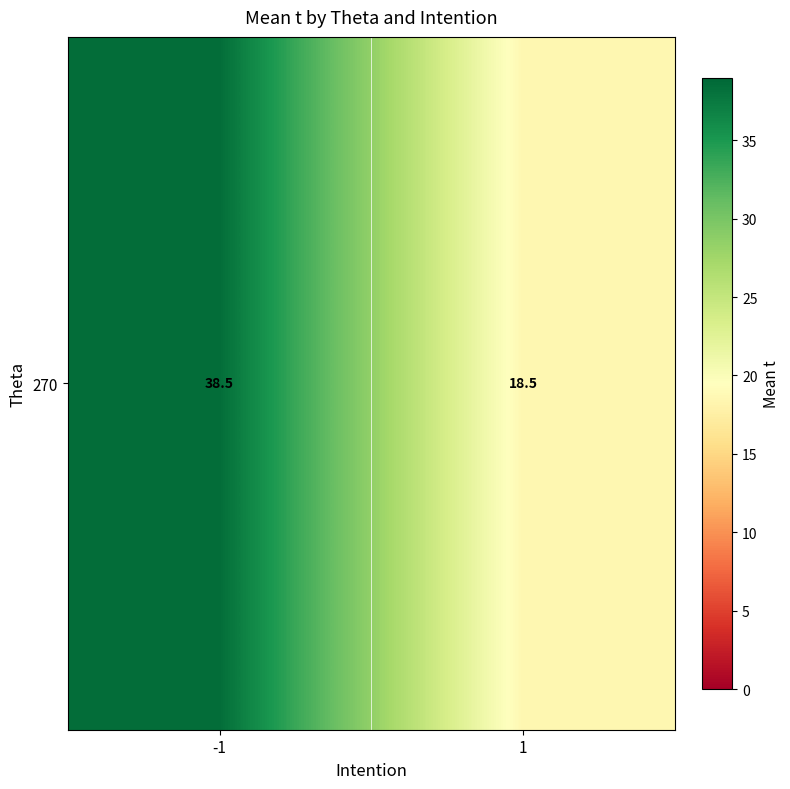

What is the average value?

28.5